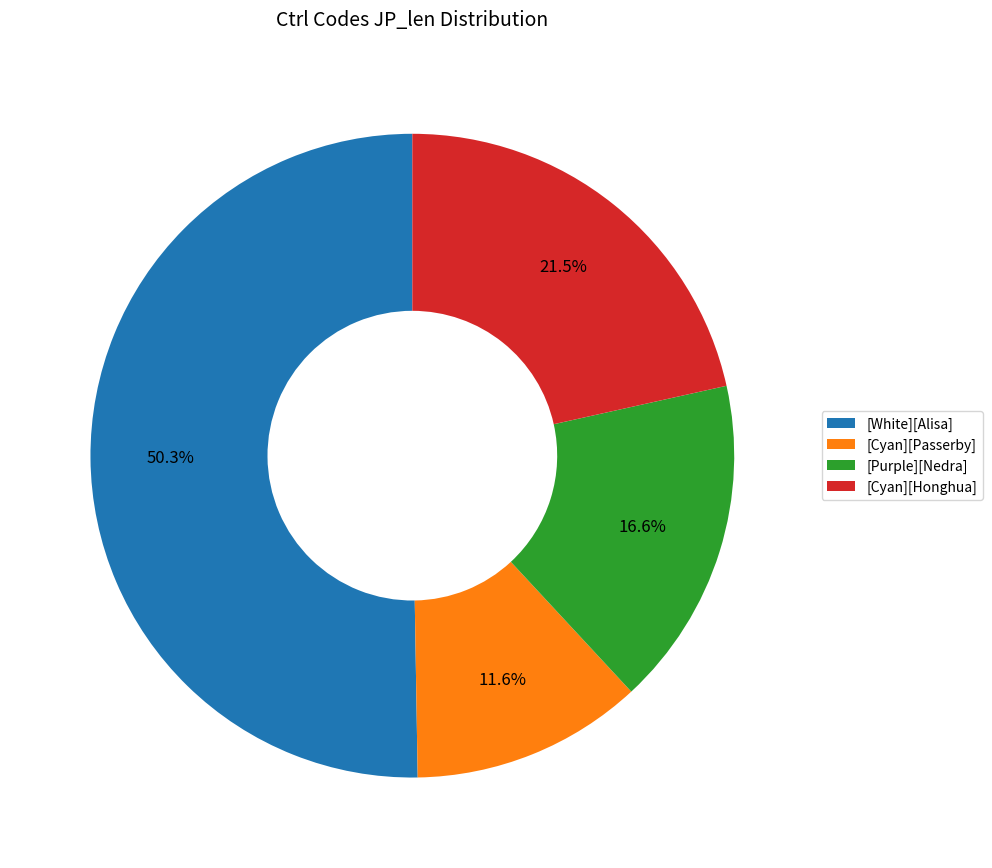

Is the sum of [Cyan][Passerby] and [Purple][Nedra] greater than half?

No